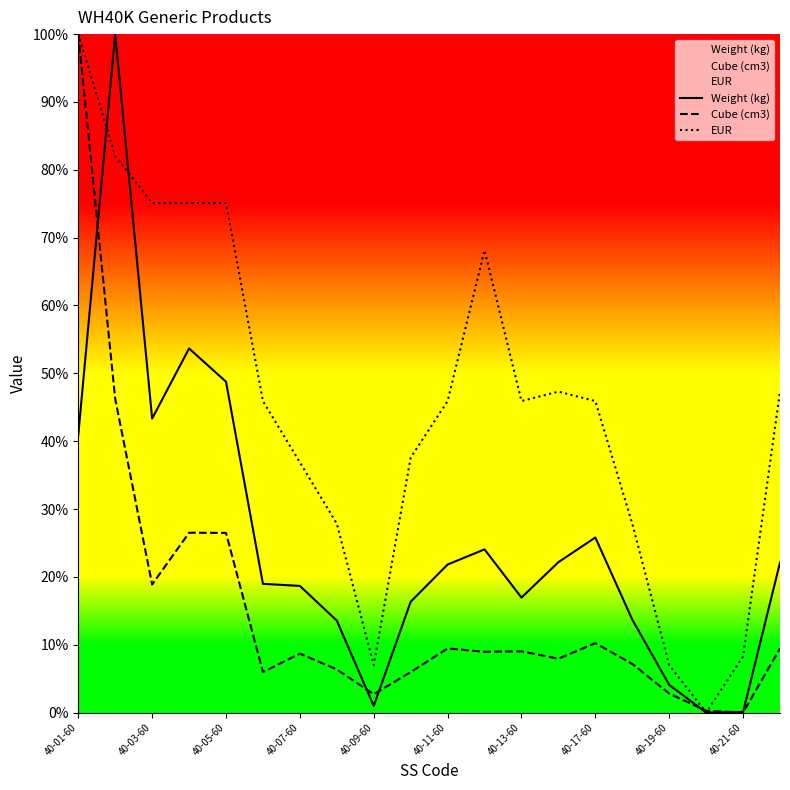

List the series in order of their overall mean, highest first.

EUR, Weight (kg), Cube (cm3)